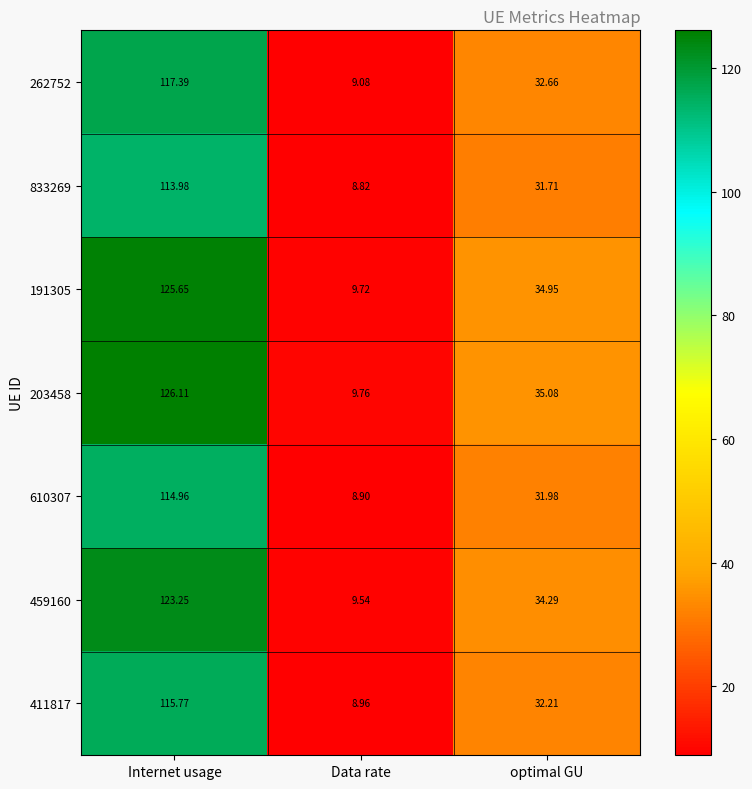

At which label does 459160 reach its peak?

Internet usage